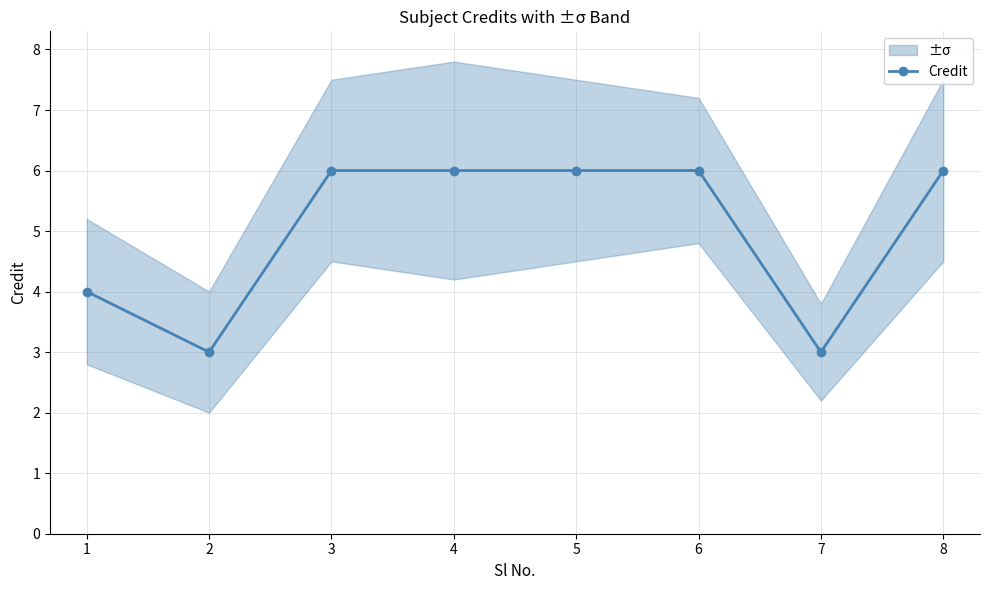

What is the value of the 5th point from the left?

6